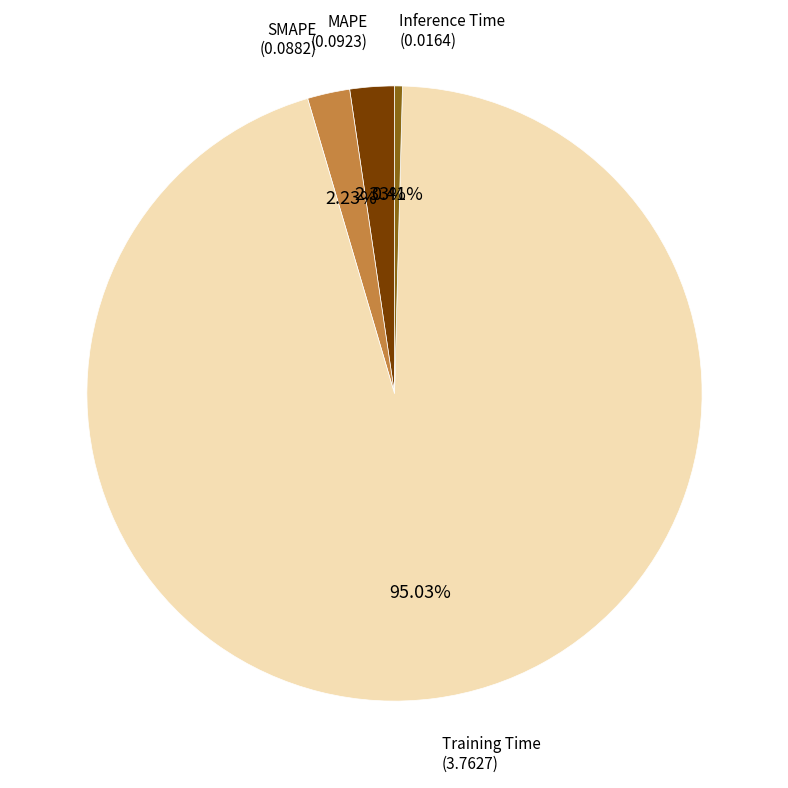

Is there any slice that represents more than half of the pie?

Yes